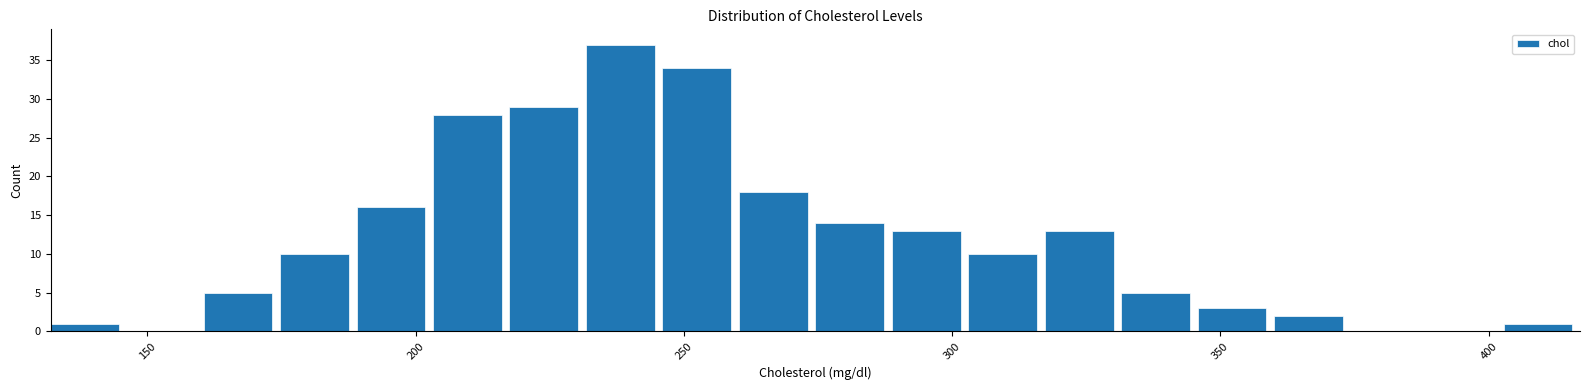

Read against the x-axis, roughly where is the centre of the tallest bar?

240